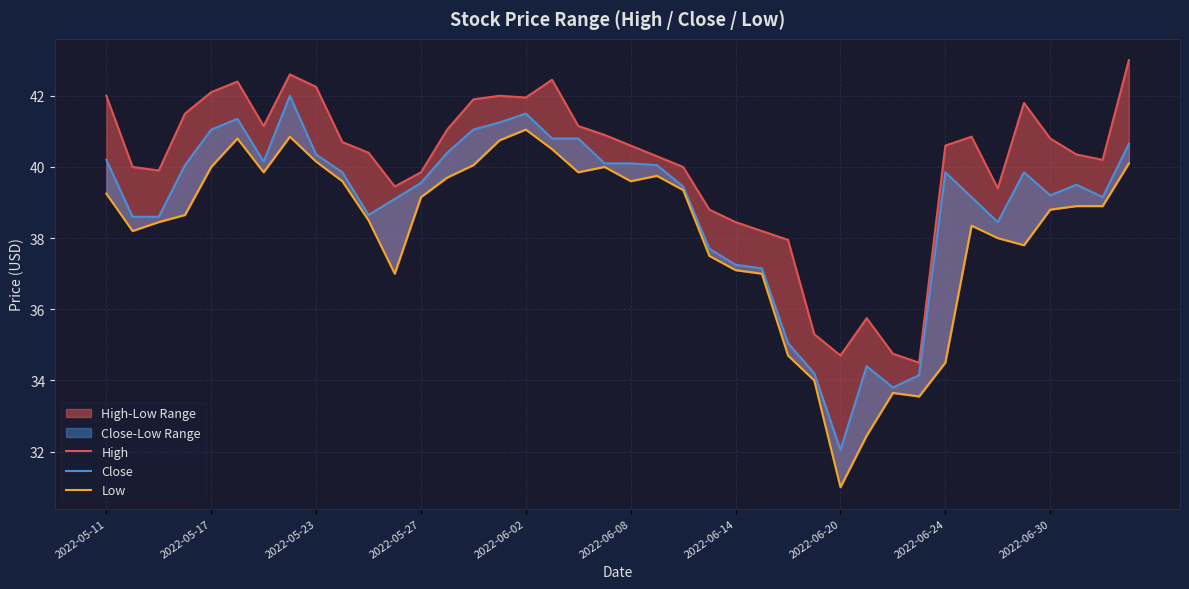

True or false: High has more than 1 interior local peaks.

True